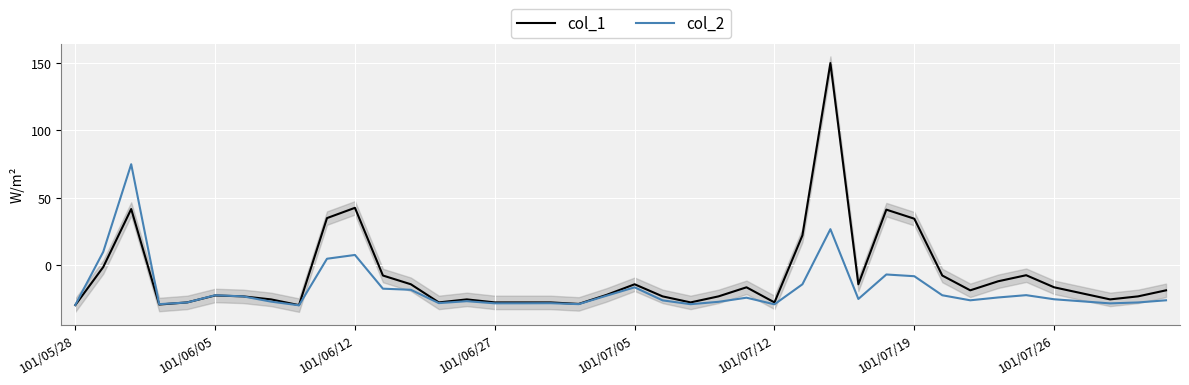

Which series has the largest range (max minus min)?

col_1